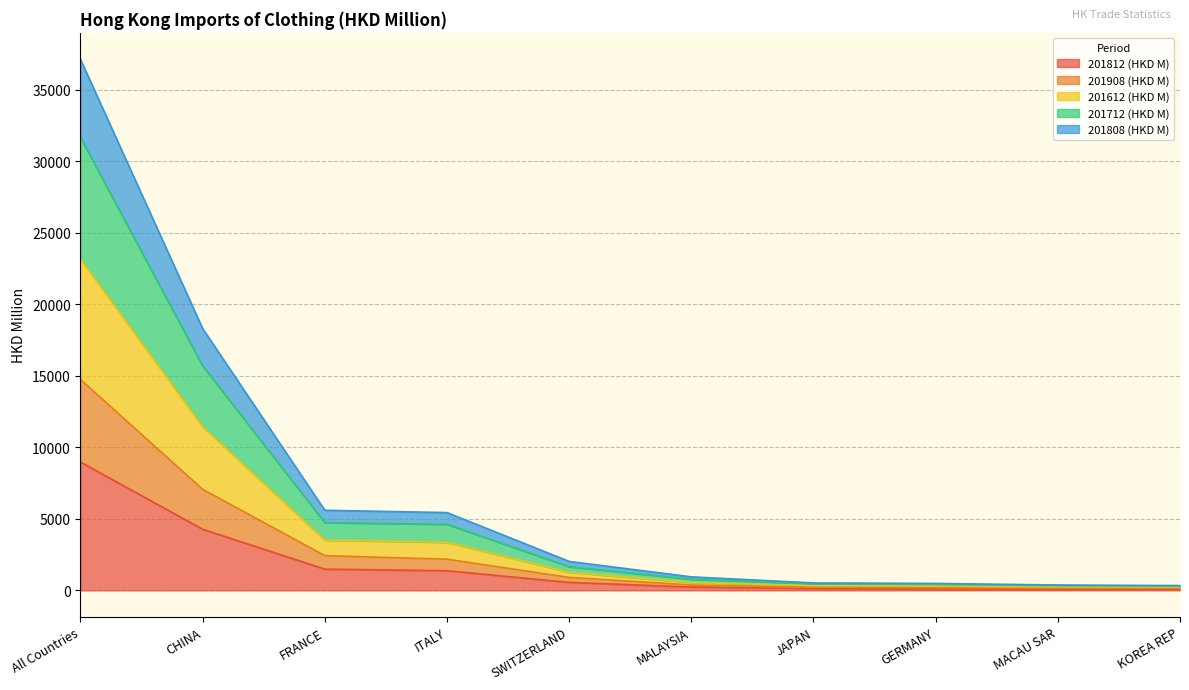

True or false: 201812 (HKD M) and 201612 (HKD M) cross at least once.

False